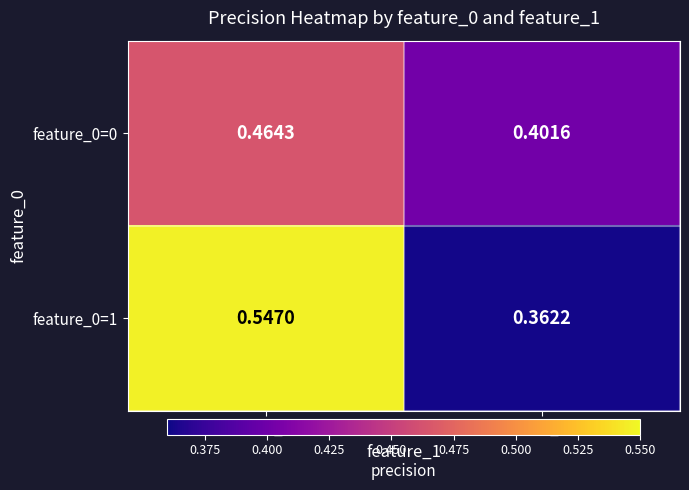

Which series has the widest spread of values?

feature_0=1